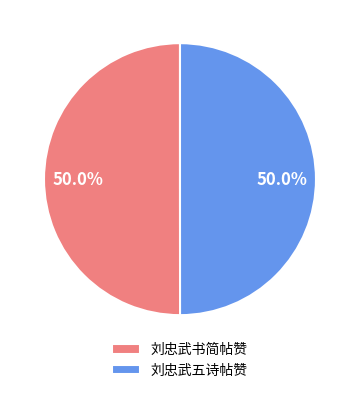

To the nearest percent, what portion does 刘忠武五诗帖赞 represent?

50%